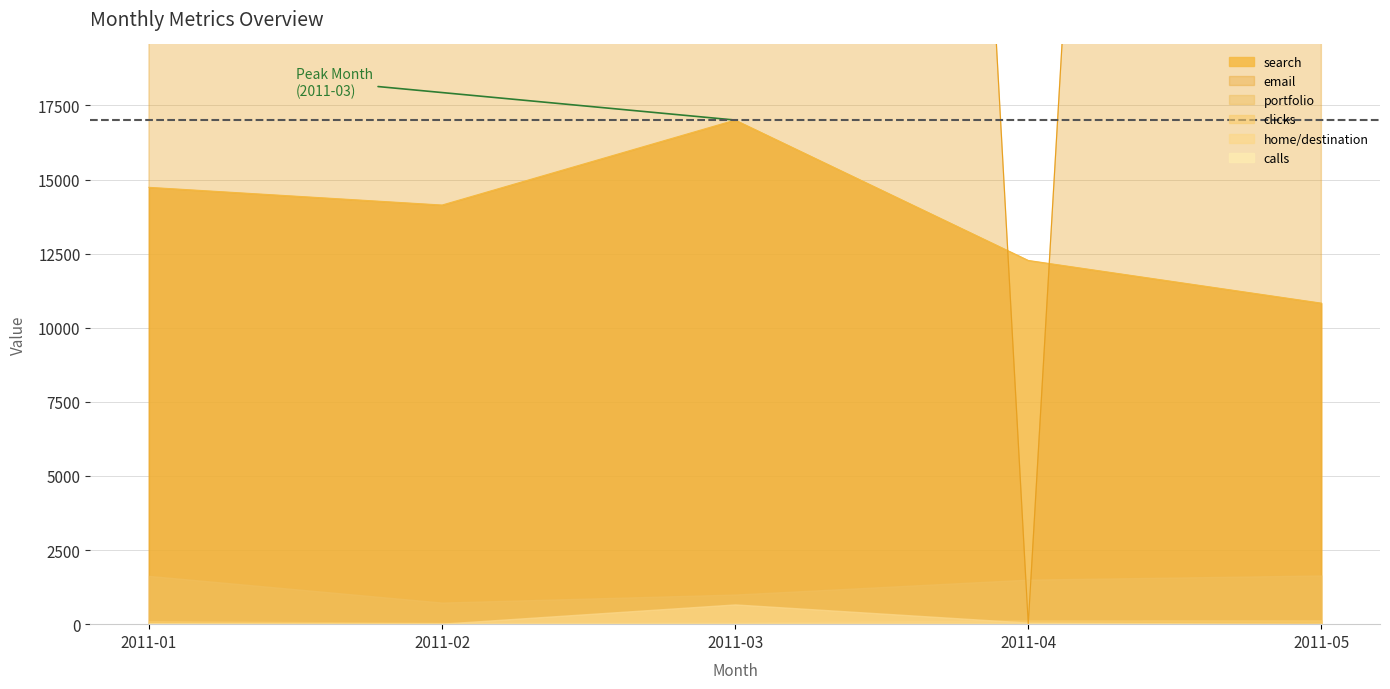

Reading left to right, list all the values displayed in this chart.

calls: 12	7	8	8	4
clicks: 103	44	56	127	130
portfolio: 1630	730	1001	1504	1644
search: 14737	14140	17007	12270	10830
home/destination: 26	18	666	52	7
email: 100000	180000	180000	0	170000